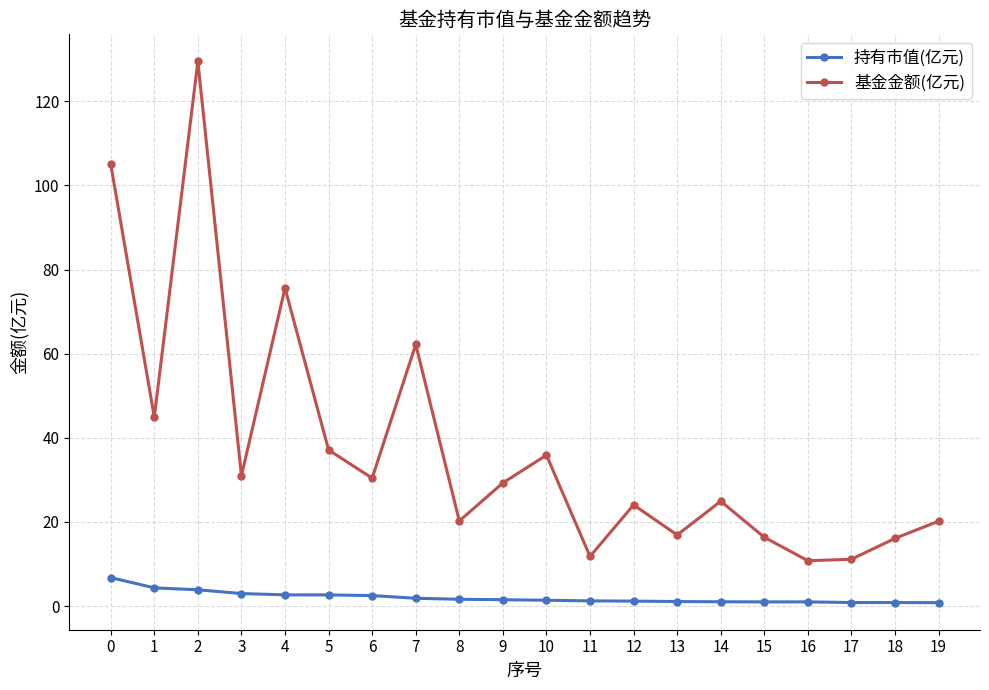

List the series in order of their overall mean, highest first.

基金金额(亿元), 持有市值(亿元)